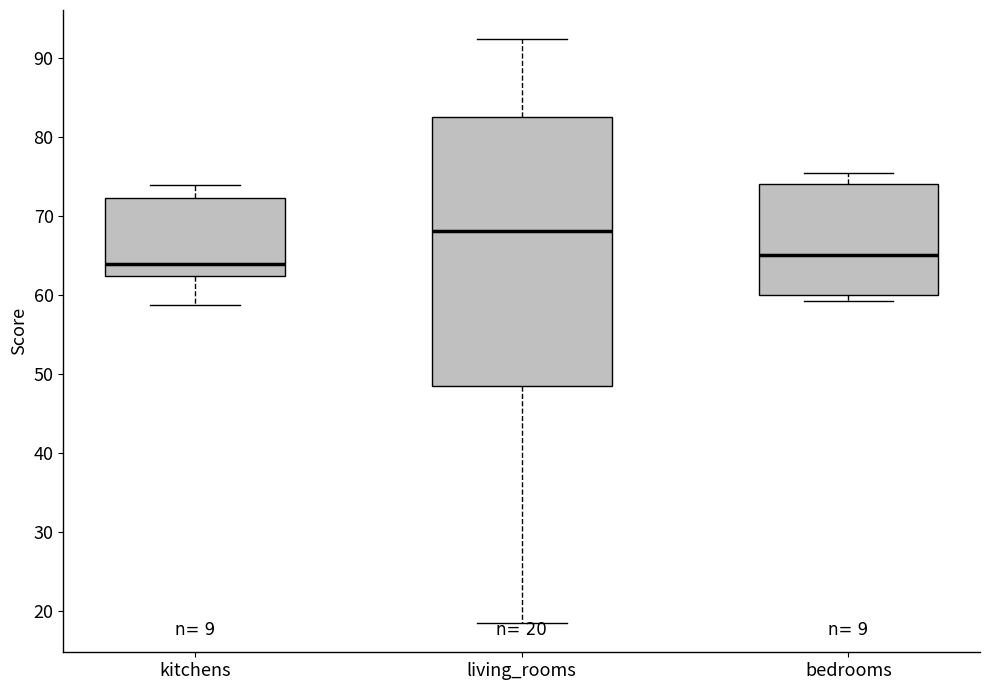

Which box's median line is the highest?

living_rooms